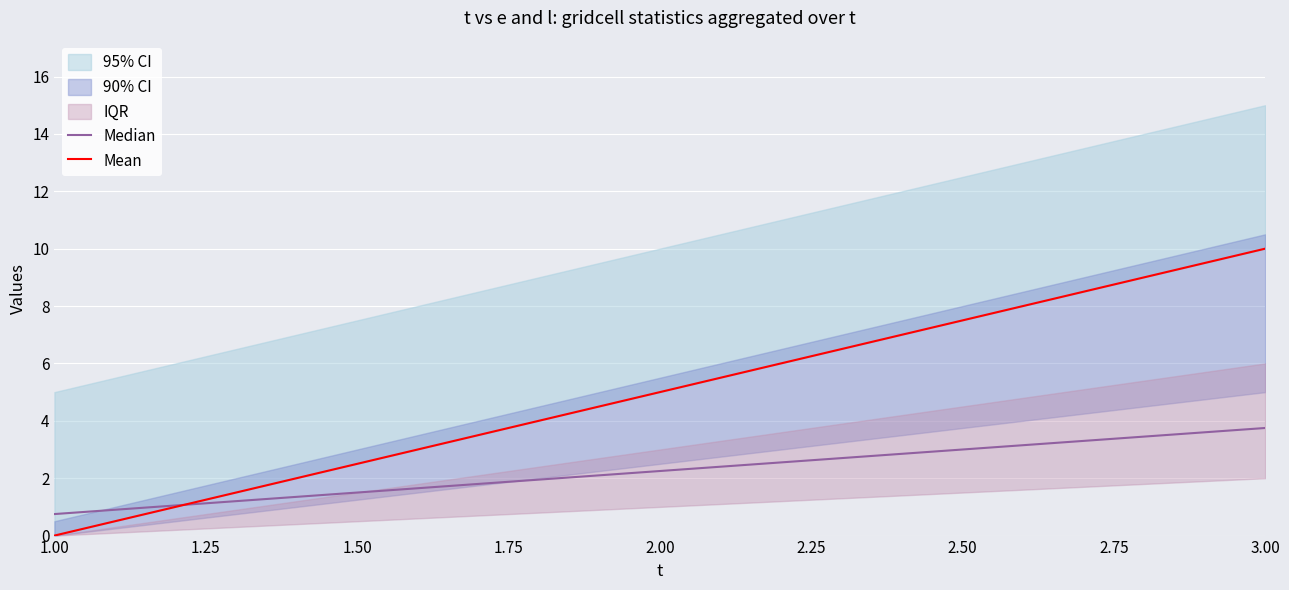

At how many categories does at least one series exceed 2?

2